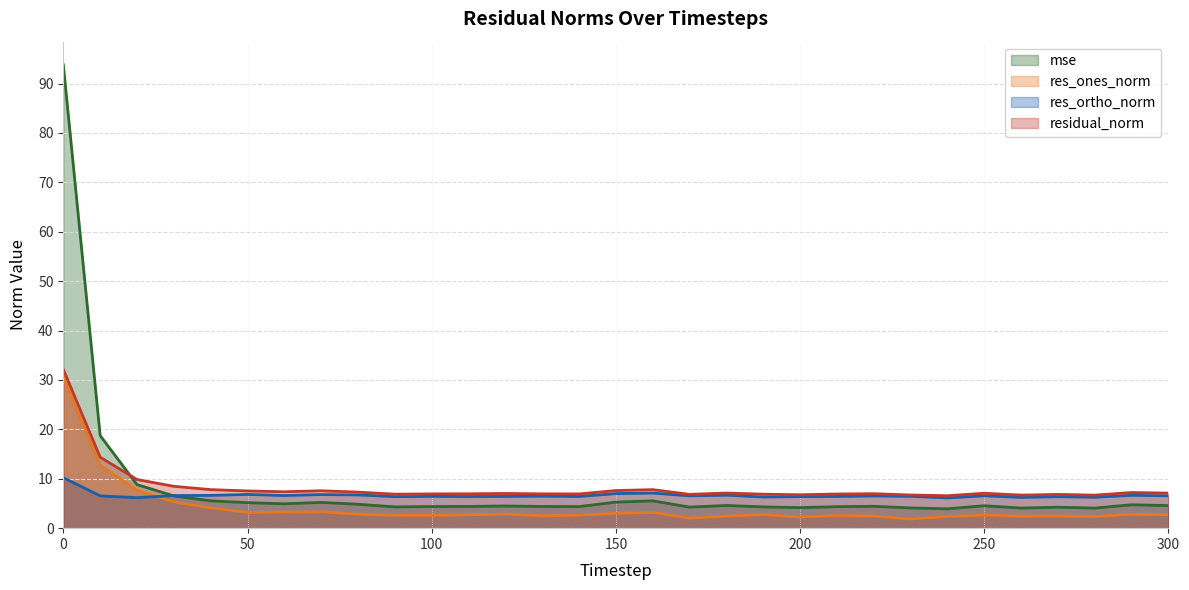

What is the value of the residual_norm point at the 25th from the left?

6.6